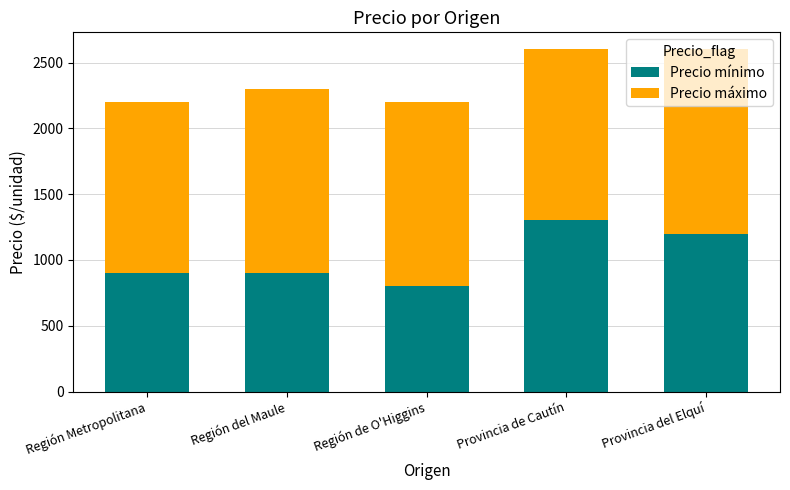

The Precio mínimo series shows 900 at Región del Maule. True or false?

True